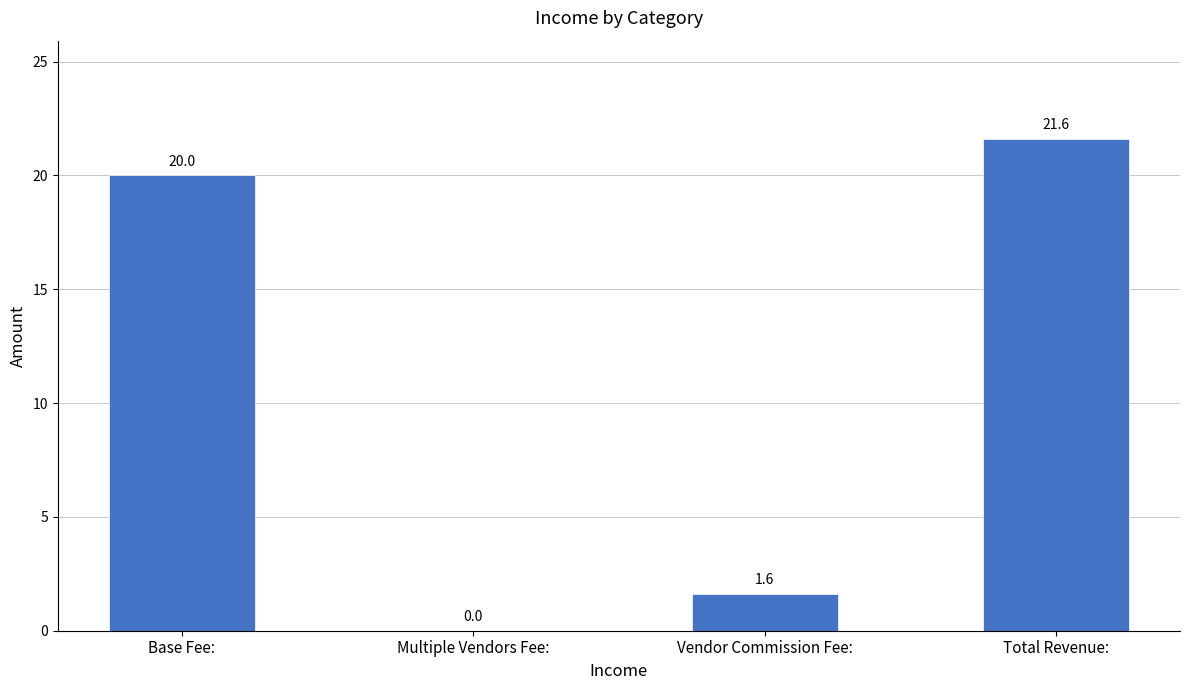

True or false: the data shows 21.6 at Total Revenue:.

True